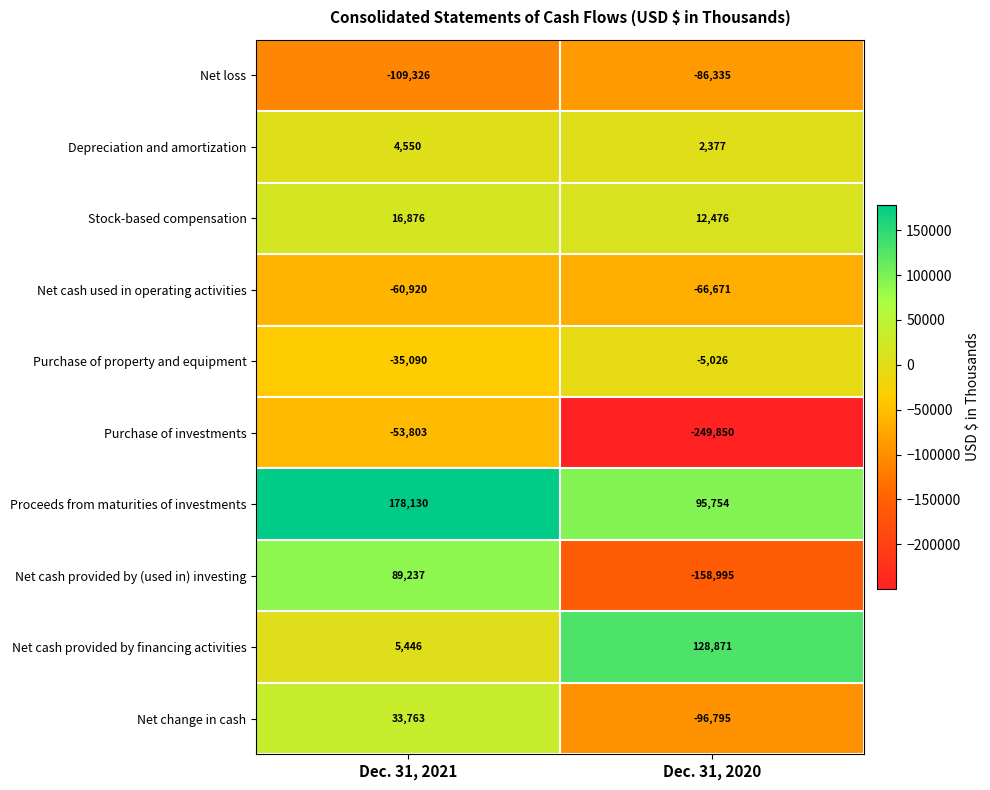

What is the sum of all Depreciation and amortization values?

6927